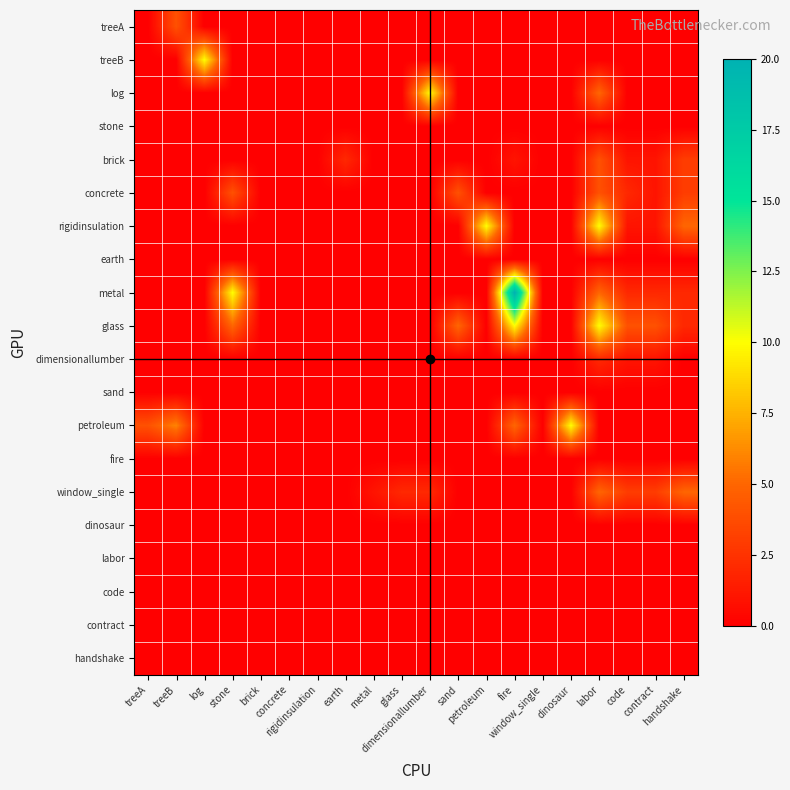

Reading left to right, what are all the values shown in this chart?

treeA: treeA=0	treeB=4	log=0	stone=0	brick=0	concrete=0	rigidinsulation=0	earth=0	metal=0	glass=0	dimensionallumber=0	sand=0	petroleum=0	fire=0	window_single=0	dinosaur=0	labor=0	code=0	contract=0	handshake=0
treeB: treeA=0	treeB=0	log=10	stone=0	brick=0	concrete=0	rigidinsulation=0	earth=0	metal=0	glass=0	dimensionallumber=0	sand=0	petroleum=0	fire=0	window_single=0	dinosaur=0	labor=0	code=0	contract=0	handshake=0
log: treeA=0	treeB=0	log=0	stone=0	brick=0	concrete=0	rigidinsulation=0	earth=0	metal=0	glass=0	dimensionallumber=10	sand=0	petroleum=0	fire=0	window_single=0	dinosaur=0	labor=5	code=0	contract=0	handshake=0
stone: treeA=0	treeB=0	log=0	stone=0	brick=0	concrete=0	rigidinsulation=0	earth=0	metal=0	glass=0	dimensionallumber=0	sand=0	petroleum=0	fire=0	window_single=0	dinosaur=0	labor=0	code=0	contract=0	handshake=0
brick: treeA=0	treeB=0	log=0	stone=0	brick=0	concrete=0	rigidinsulation=0	earth=2	metal=0	glass=0	dimensionallumber=0	sand=0	petroleum=0	fire=1	window_single=0	dinosaur=0	labor=4	code=1	contract=1	handshake=3
concrete: treeA=0	treeB=0	log=0	stone=4	brick=0	concrete=0	rigidinsulation=0	earth=0	metal=0	glass=0	dimensionallumber=0	sand=4	petroleum=0	fire=0	window_single=0	dinosaur=0	labor=4	code=2	contract=1	handshake=3
rigidinsulation: treeA=0	treeB=0	log=0	stone=0	brick=0	concrete=0	rigidinsulation=0	earth=0	metal=0	glass=0	dimensionallumber=0	sand=0	petroleum=10	fire=0	window_single=0	dinosaur=0	labor=10	code=1	contract=1	handshake=5
earth: treeA=0	treeB=0	log=0	stone=0	brick=0	concrete=0	rigidinsulation=0	earth=0	metal=0	glass=0	dimensionallumber=0	sand=0	petroleum=0	fire=0	window_single=0	dinosaur=0	labor=0	code=0	contract=0	handshake=0
metal: treeA=0	treeB=0	log=0	stone=10	brick=0	concrete=0	rigidinsulation=0	earth=0	metal=0	glass=0	dimensionallumber=0	sand=0	petroleum=0	fire=20	window_single=0	dinosaur=0	labor=5	code=2	contract=2	handshake=2
glass: treeA=0	treeB=0	log=0	stone=5	brick=0	concrete=0	rigidinsulation=0	earth=0	metal=0	glass=0	dimensionallumber=0	sand=5	petroleum=0	fire=10	window_single=0	dinosaur=0	labor=10	code=4	contract=4	handshake=2
dimensionallumber: treeA=0	treeB=0	log=0	stone=0	brick=0	concrete=0	rigidinsulation=0	earth=0	metal=0	glass=0	dimensionallumber=0	sand=0	petroleum=0	fire=0	window_single=0	dinosaur=0	labor=2	code=1	contract=1	handshake=0
sand: treeA=0	treeB=0	log=0	stone=0	brick=0	concrete=0	rigidinsulation=0	earth=0	metal=0	glass=0	dimensionallumber=0	sand=0	petroleum=0	fire=0	window_single=0	dinosaur=0	labor=0	code=0	contract=0	handshake=0
petroleum: treeA=4	treeB=6	log=0	stone=0	brick=0	concrete=0	rigidinsulation=0	earth=0	metal=0	glass=0	dimensionallumber=0	sand=0	petroleum=0	fire=5	window_single=0	dinosaur=10	labor=0	code=0	contract=0	handshake=0
fire: treeA=0	treeB=0	log=0	stone=0	brick=0	concrete=0	rigidinsulation=0	earth=0	metal=0	glass=0	dimensionallumber=0	sand=0	petroleum=0	fire=0	window_single=0	dinosaur=0	labor=0	code=0	contract=0	handshake=0
window_single: treeA=0	treeB=0	log=0	stone=0	brick=0	concrete=0	rigidinsulation=0	earth=0	metal=1	glass=2	dimensionallumber=2	sand=0	petroleum=0	fire=0	window_single=0	dinosaur=0	labor=5	code=3	contract=3	handshake=5
dinosaur: treeA=0	treeB=0	log=0	stone=0	brick=0	concrete=0	rigidinsulation=0	earth=0	metal=0	glass=0	dimensionallumber=0	sand=0	petroleum=0	fire=0	window_single=0	dinosaur=0	labor=0	code=0	contract=0	handshake=0
labor: treeA=0	treeB=0	log=0	stone=0	brick=0	concrete=0	rigidinsulation=0	earth=0	metal=0	glass=0	dimensionallumber=0	sand=0	petroleum=0	fire=0	window_single=0	dinosaur=0	labor=0	code=0	contract=0	handshake=0
code: treeA=0	treeB=0	log=0	stone=0	brick=0	concrete=0	rigidinsulation=0	earth=0	metal=0	glass=0	dimensionallumber=0	sand=0	petroleum=0	fire=0	window_single=0	dinosaur=0	labor=0	code=0	contract=0	handshake=0
contract: treeA=0	treeB=0	log=0	stone=0	brick=0	concrete=0	rigidinsulation=0	earth=0	metal=0	glass=0	dimensionallumber=0	sand=0	petroleum=0	fire=0	window_single=0	dinosaur=0	labor=0	code=0	contract=0	handshake=0
handshake: treeA=0	treeB=0	log=0	stone=0	brick=0	concrete=0	rigidinsulation=0	earth=0	metal=0	glass=0	dimensionallumber=0	sand=0	petroleum=0	fire=0	window_single=0	dinosaur=0	labor=0	code=0	contract=0	handshake=0